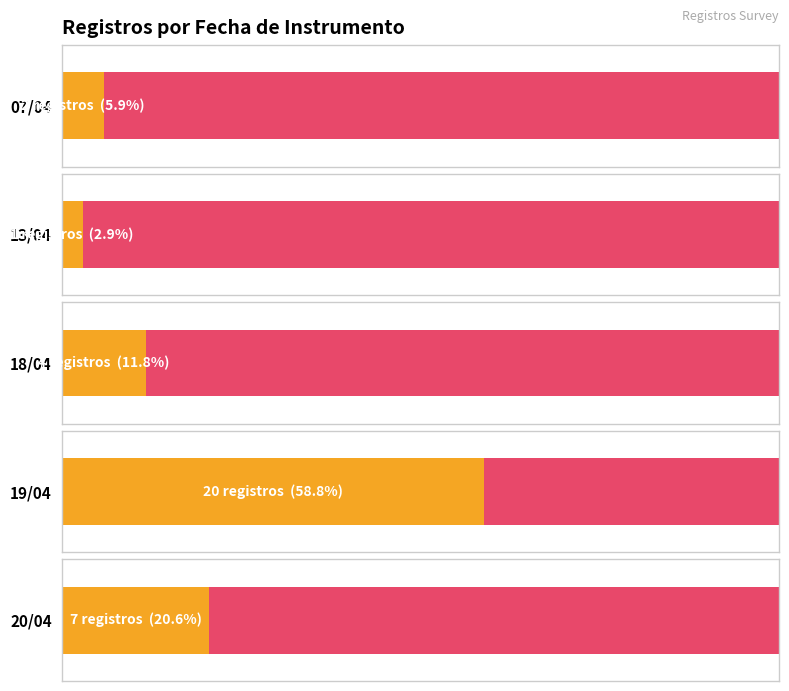

True or false: the data shows 7 at Other.

True